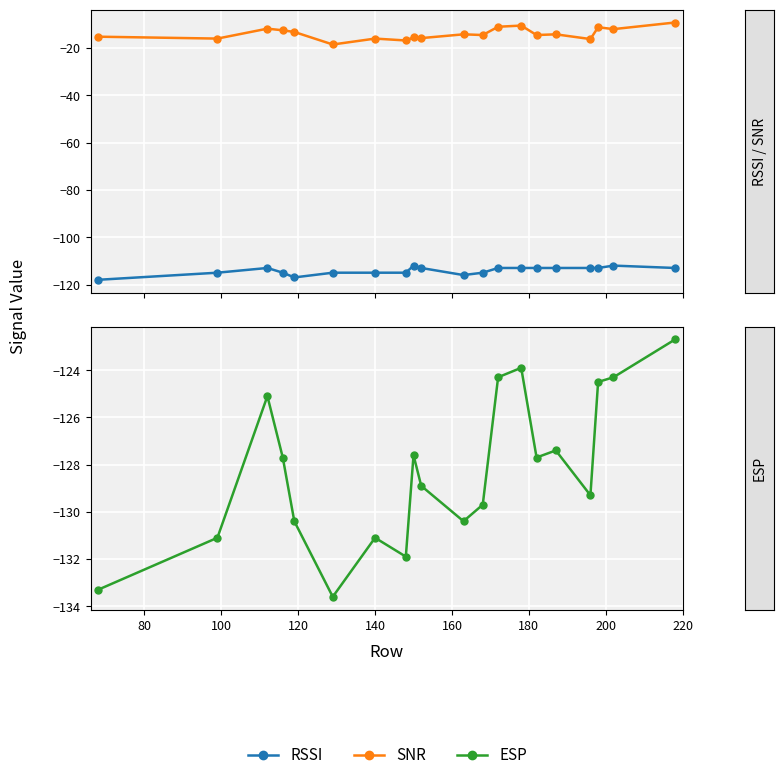

Which series has the largest total across all categories?

SNR